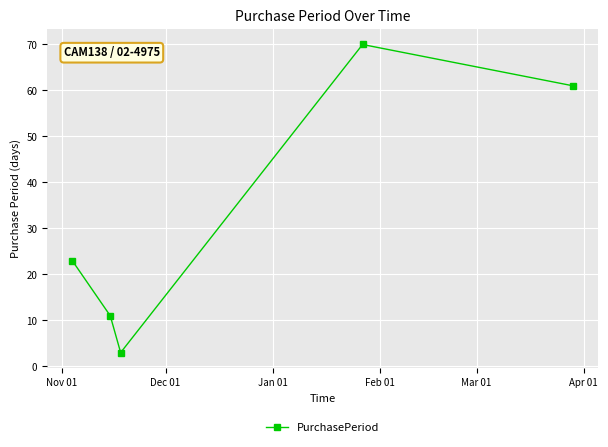

True or false: the data has more than 2 interior local peaks.

False